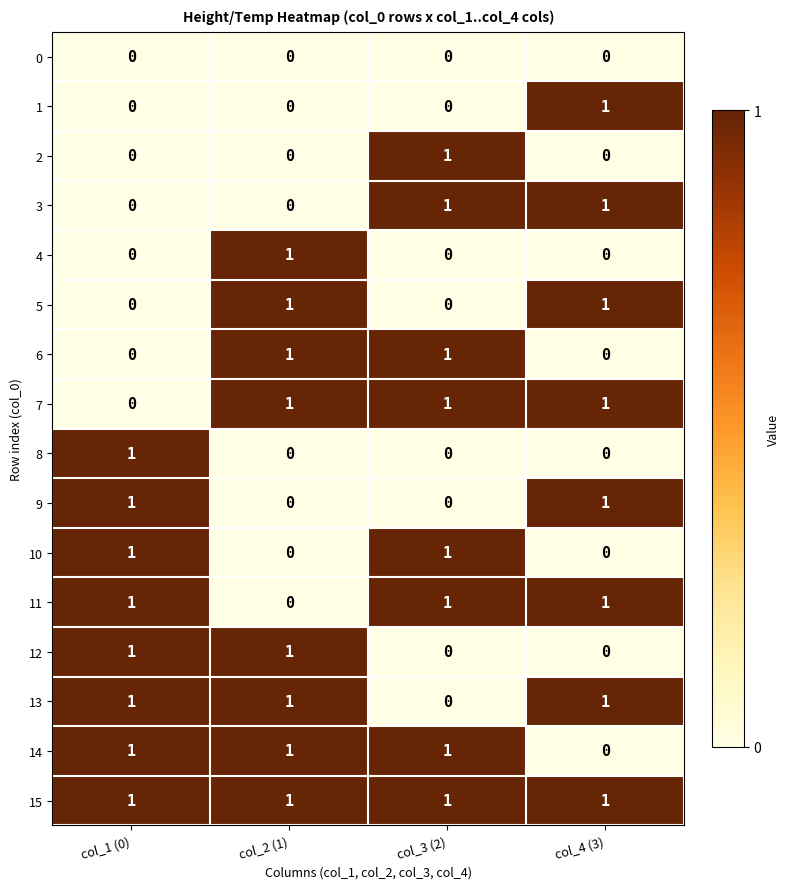

What is the total value across all series at col_1 (0)?

8